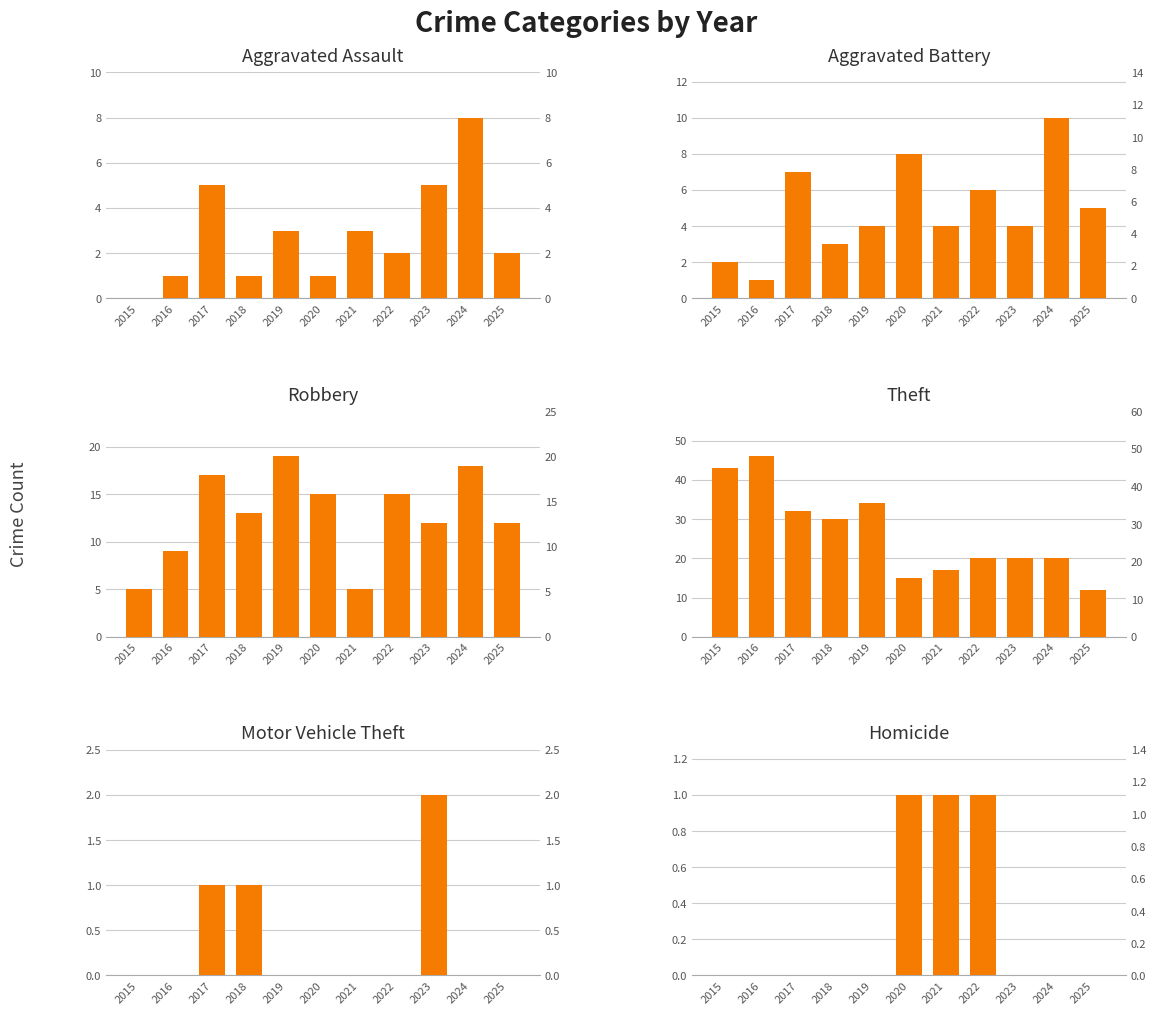

How many values in Aggravated Assault are above zero?

10